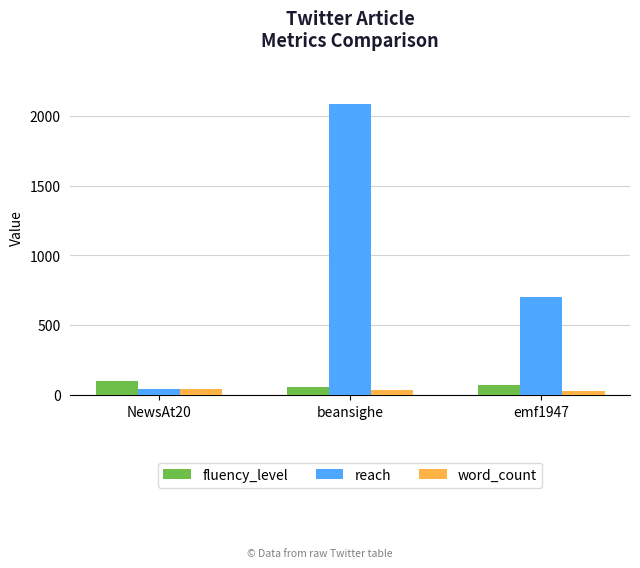

Rank the categories by reach value from lowest to highest.

NewsAt20, emf1947, beansighe